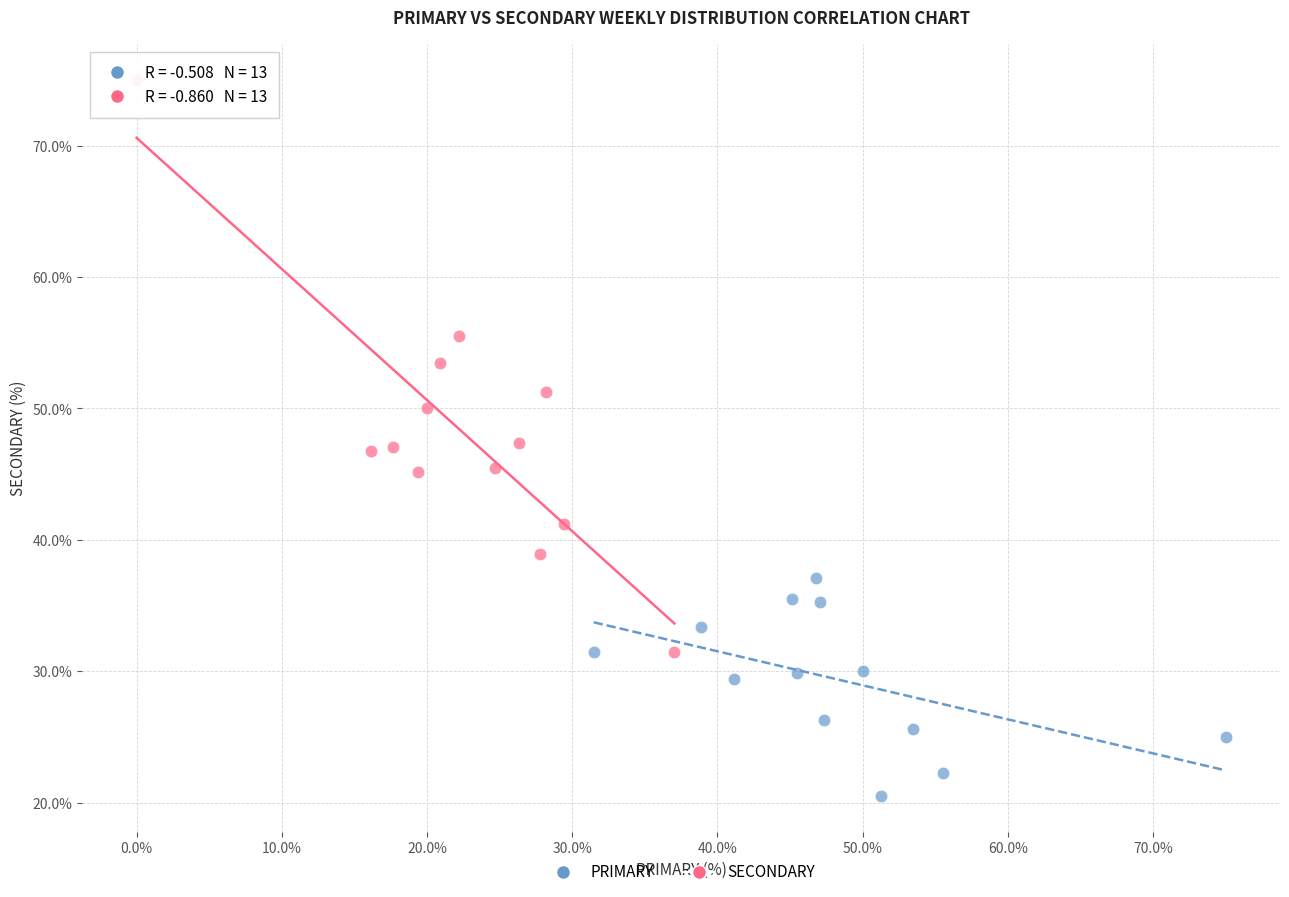

Which series contains the lowest Y value?

PRIMARY